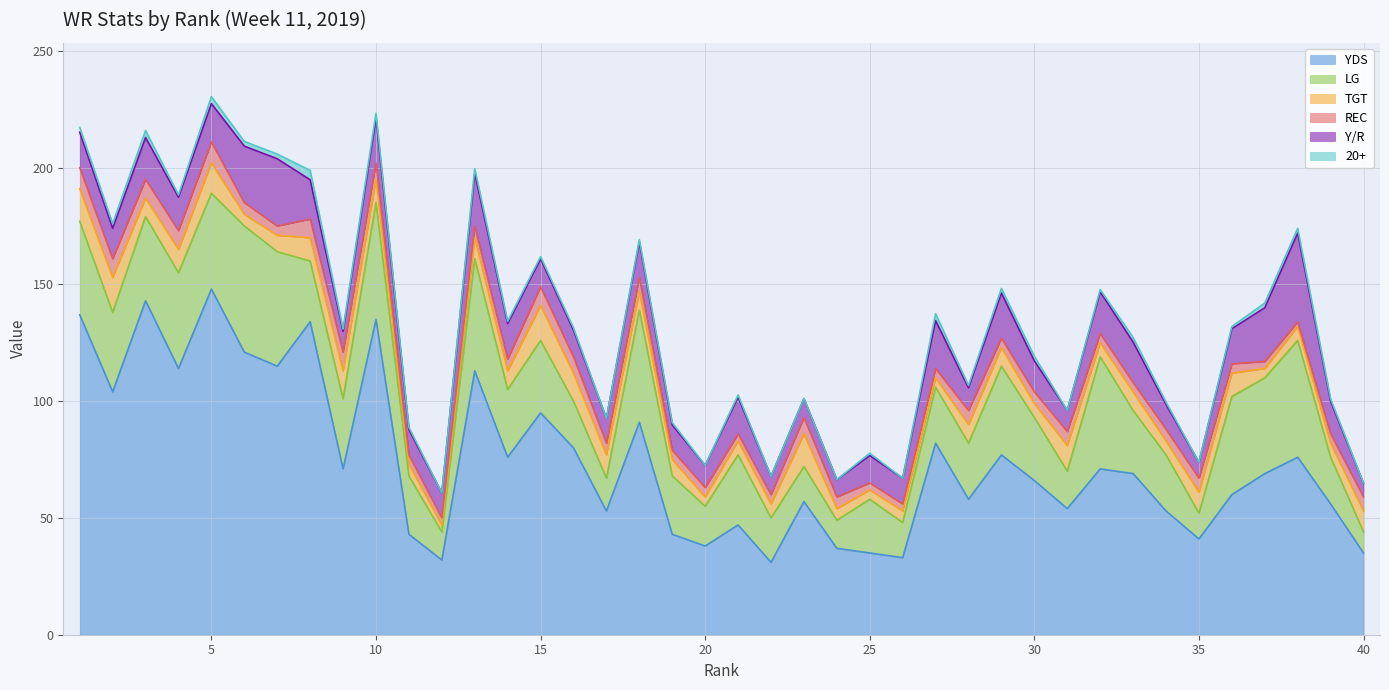

True or false: TGT and 20+ intersect in this chart.

False